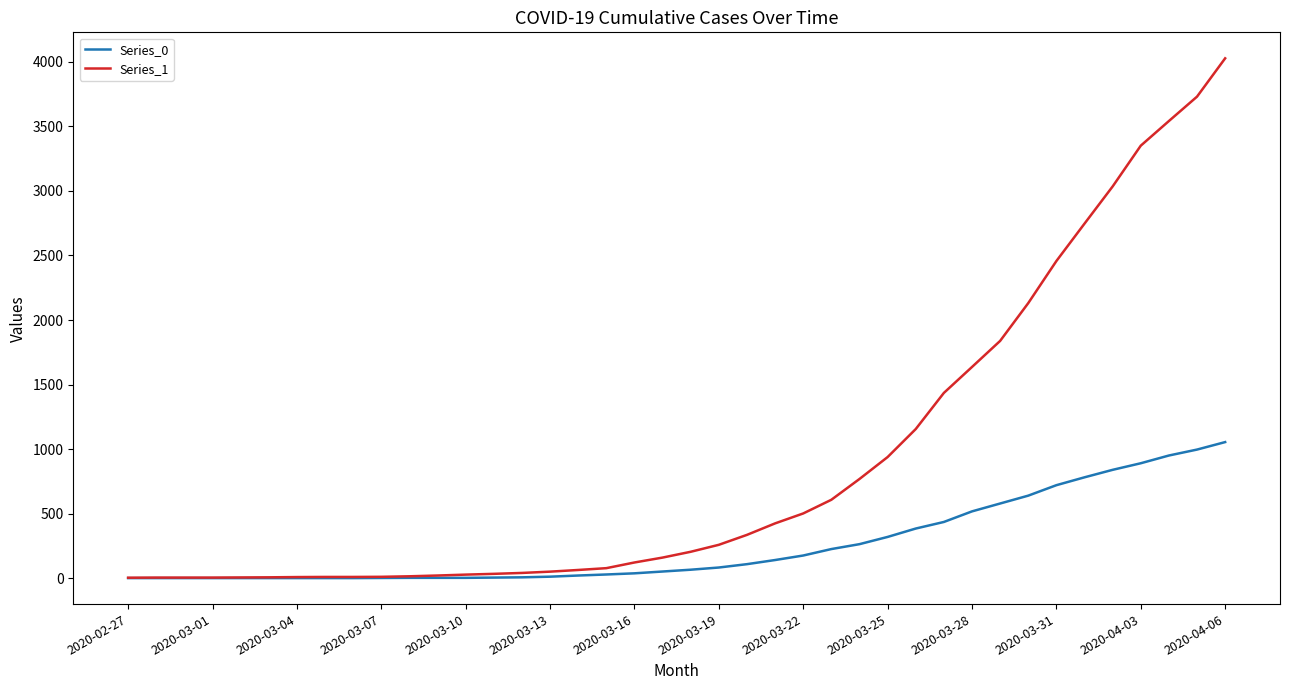

Which series has the widest spread of values?

Series_1